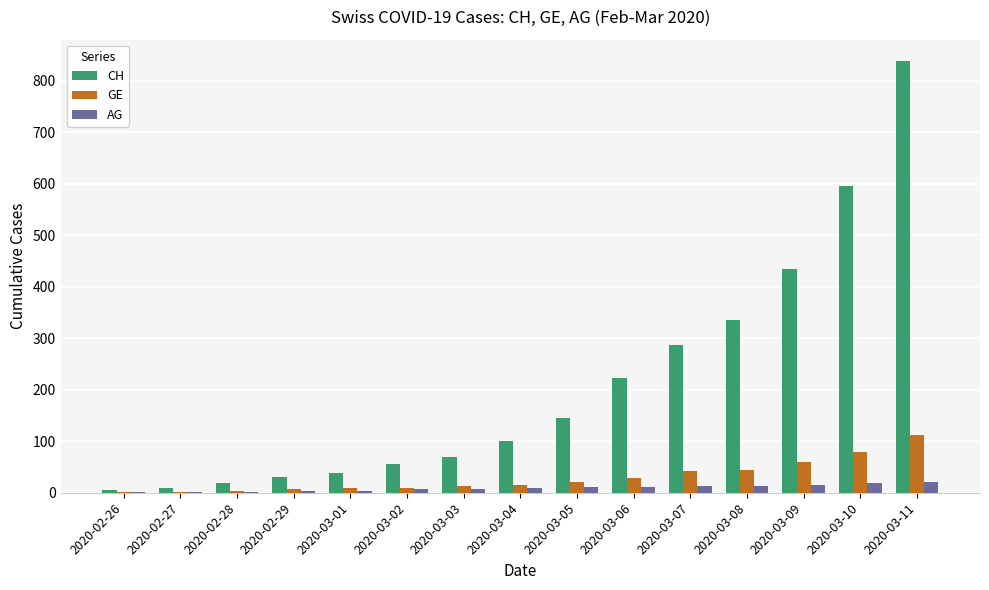

The GE series shows 133 at 2020-03-10. True or false?

False